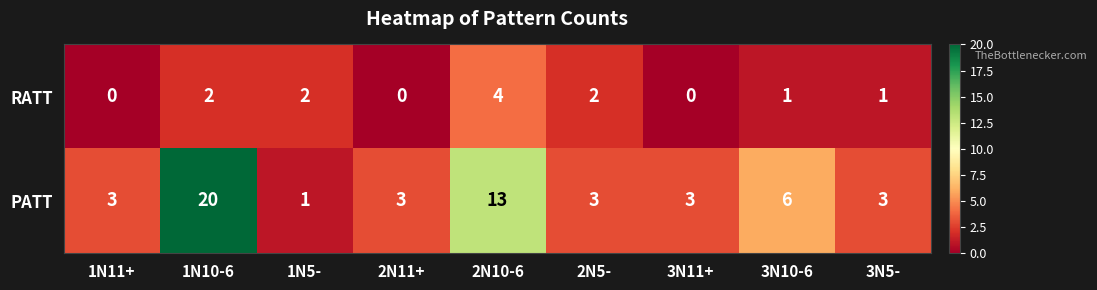

What is the sum of all PATT values?

55